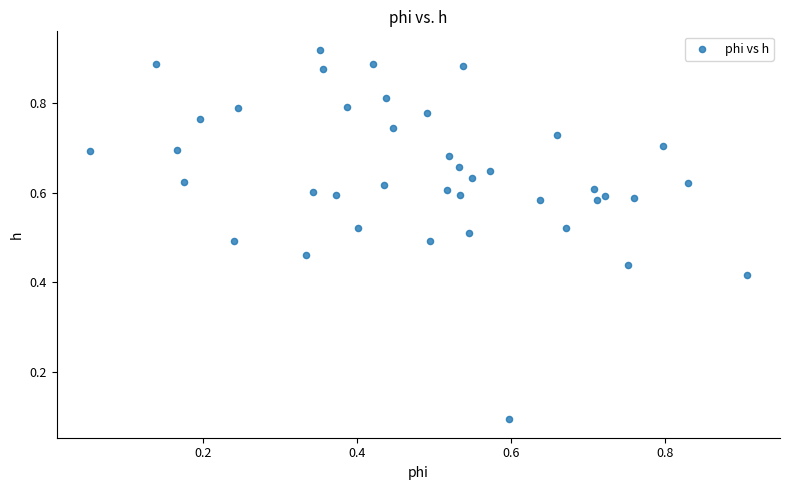

Count the number of points in this scatter plot.

40